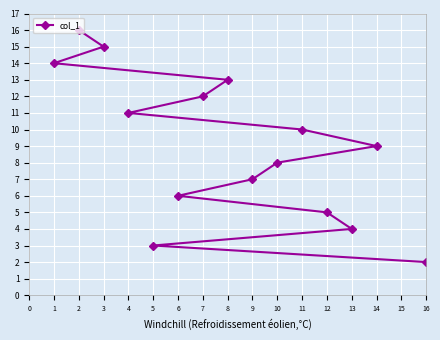

The chart shows a value of 6 at 4. True or false?

False